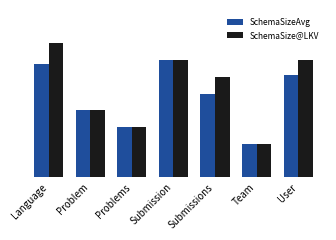

What is the difference between the second highest and second lowest values in the SchemaSizeAvg series?

3.8